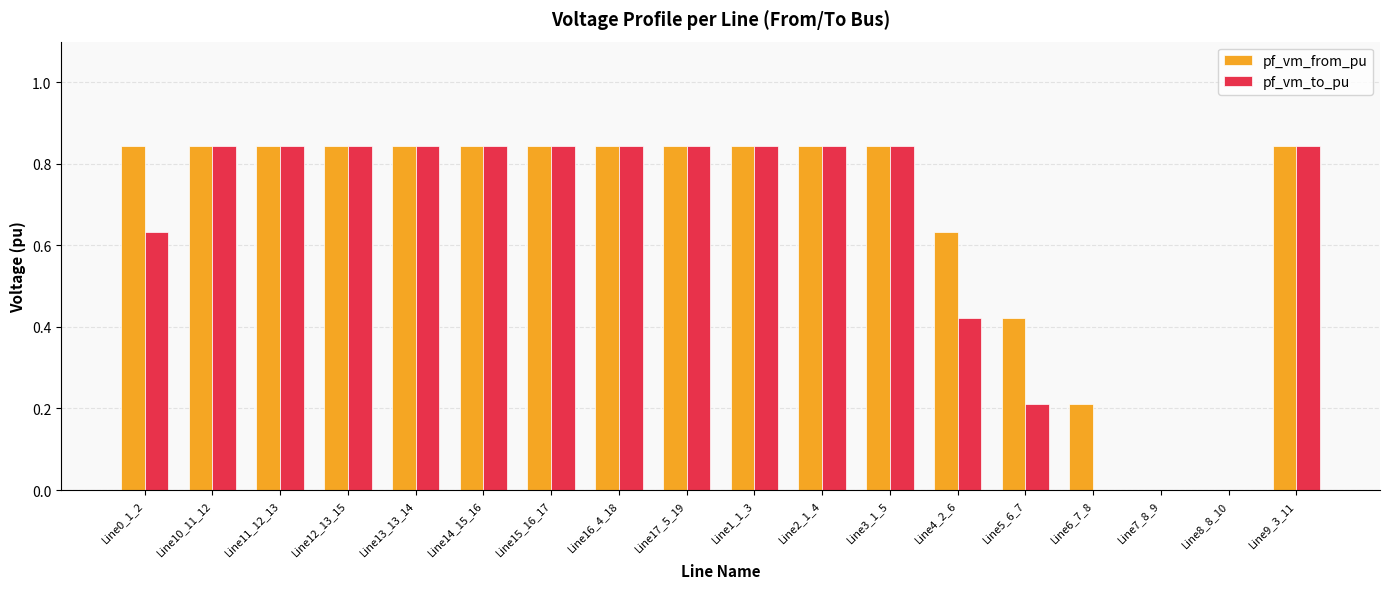

Which series has the largest total across all categories?

pf_vm_from_pu